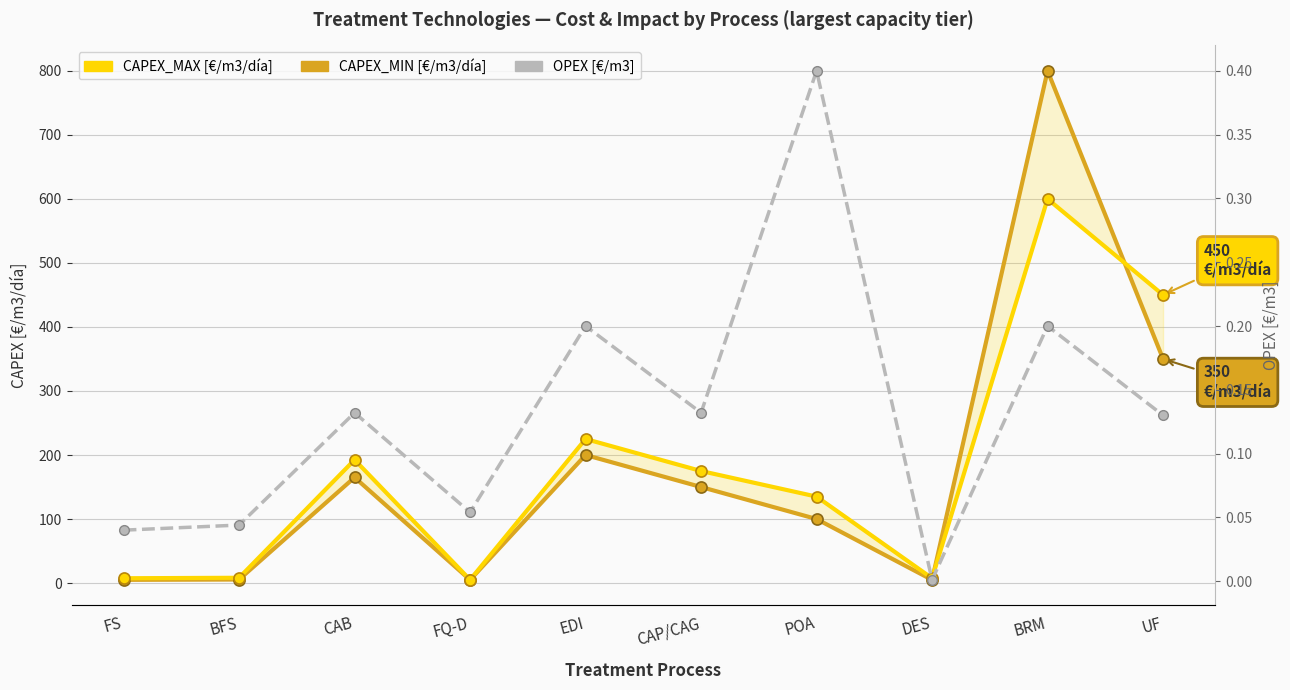

What is the sum of the CAPEX_MIN values at DES and BFS?

10.5